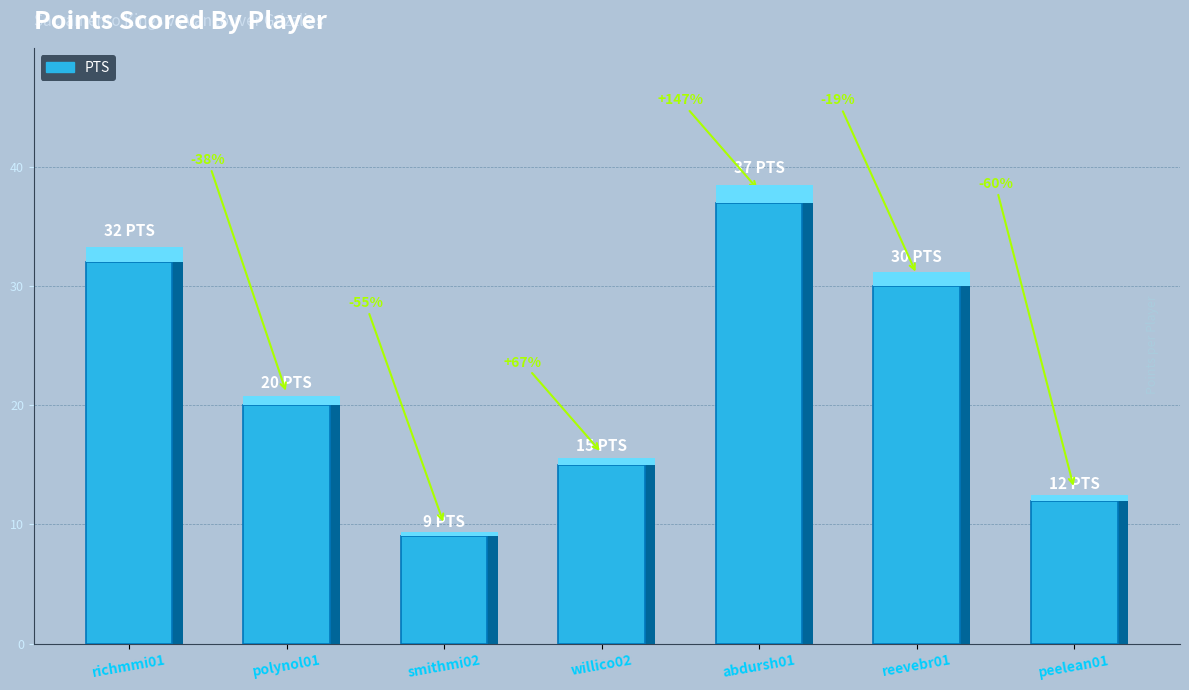

True or false: the data shows 19 at richmmi01.

False